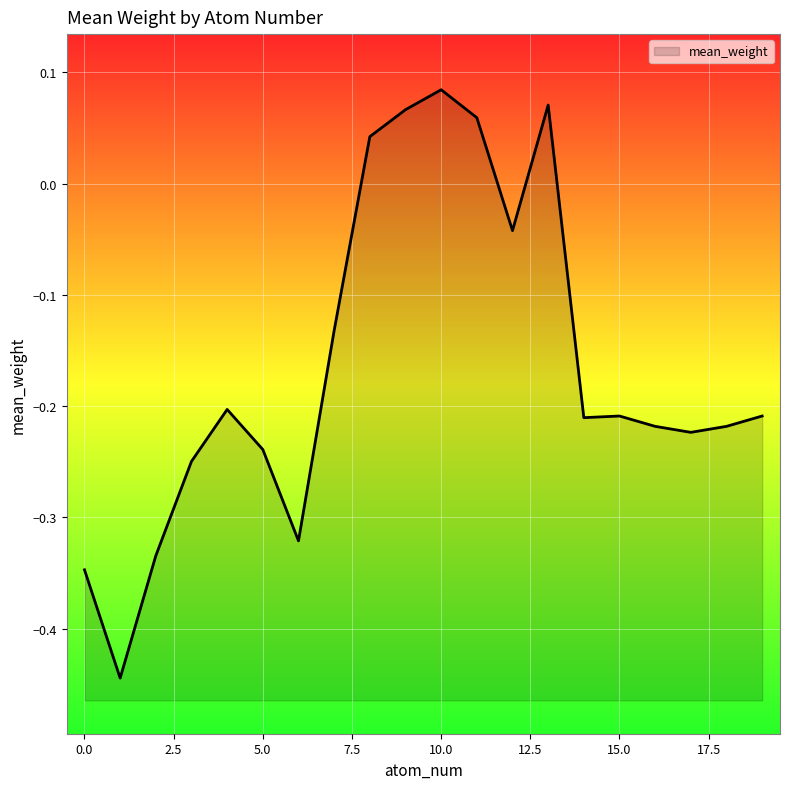

True or false: there are more than 0 points higher than both neighbors.

True